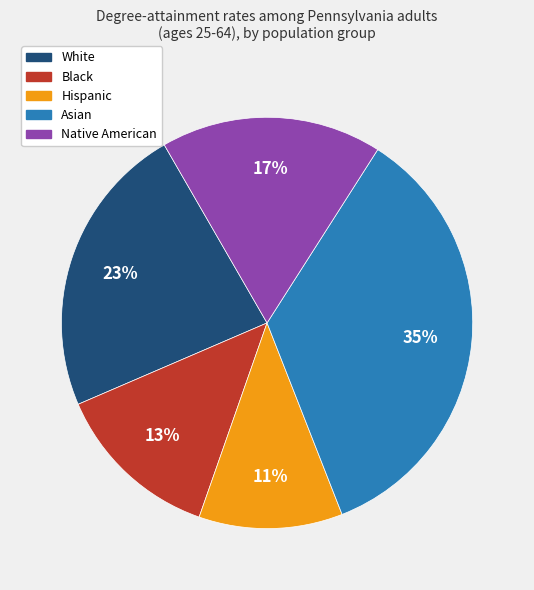

What percentage is the Asian slice, to the nearest percent?

35%